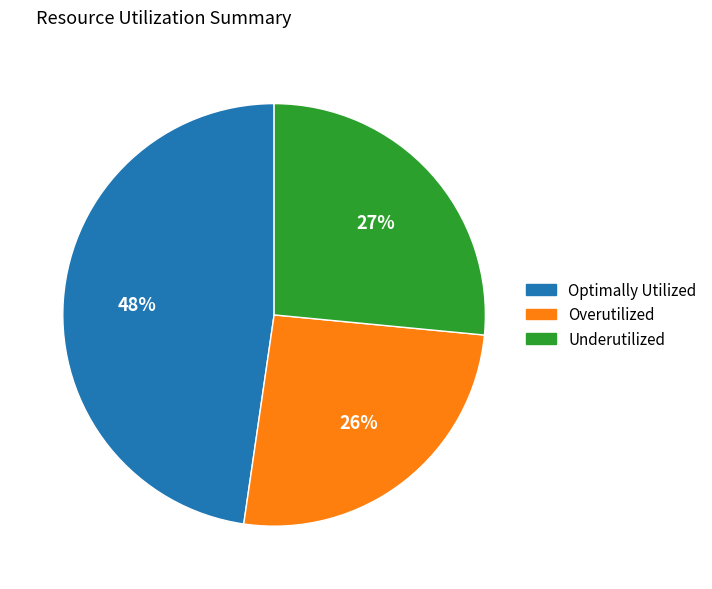

Count the number of slices in the pie.

3